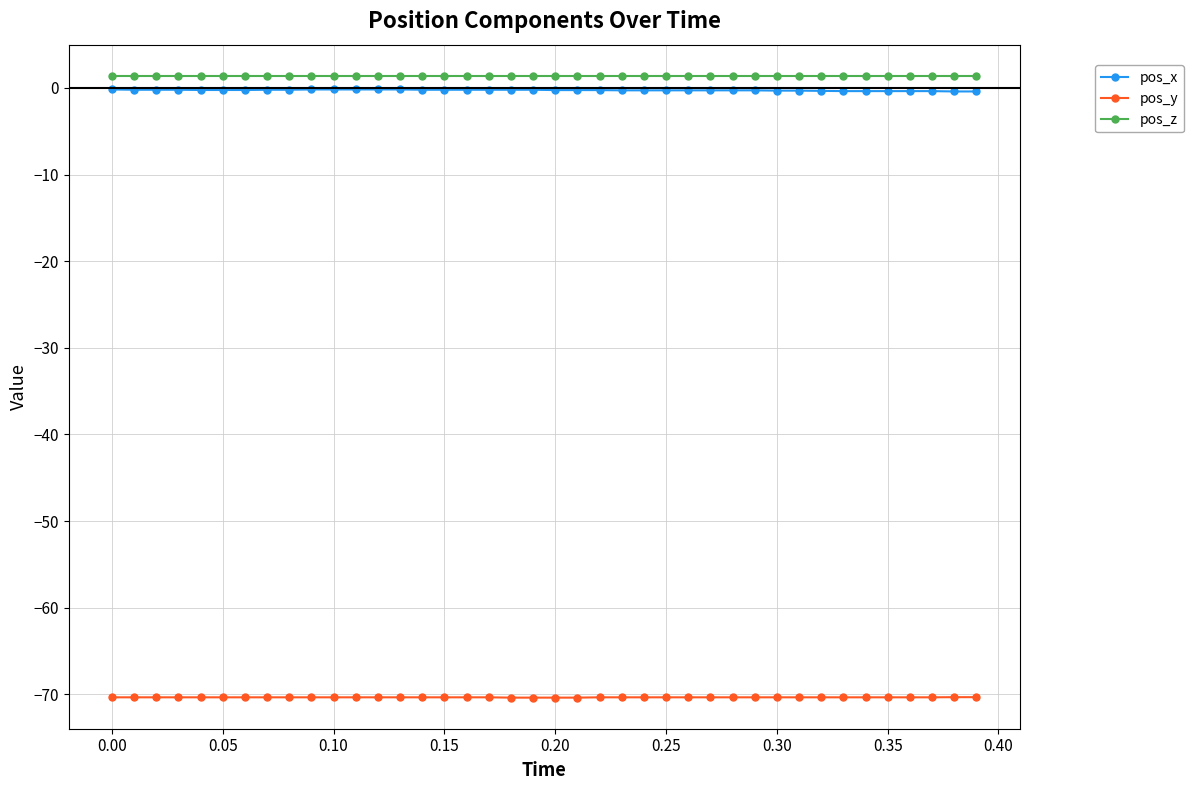

True or false: pos_x and pos_z intersect in this chart.

False